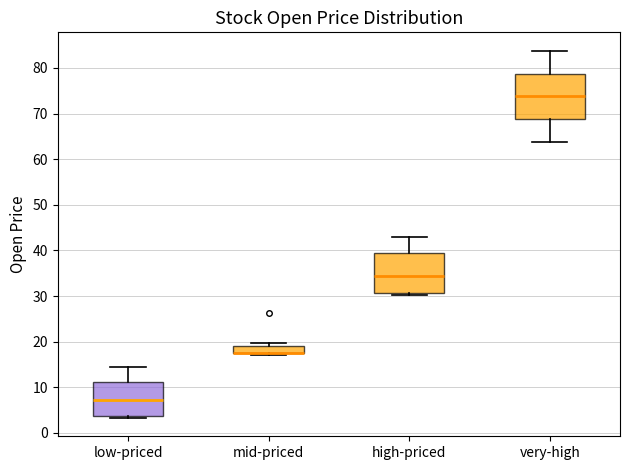

Reading left to right, read every box against the y-axis: the position of its median line, the range the box covers, and the ends of its whiskers. The values are not printed on the chart, so give them approximately, as read against the axis.

low-priced: median 7, box 4 to 11, whiskers 3 to 15
mid-priced: median 18 (drawn on the box's lower edge), box 17 to 19, whiskers 17 (just below the box's lower edge) to 20
high-priced: median 34, box 31 to 39, whiskers 30 to 43
very-high: median 74, box 69 to 79, whiskers 64 to 84